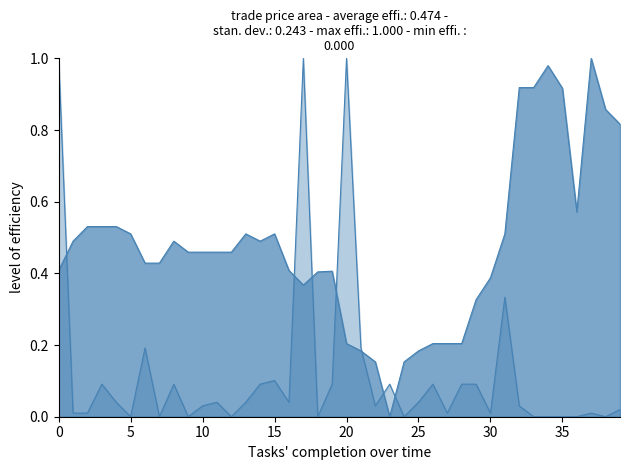

How many interior local valleys does the trade quantity series have?

11